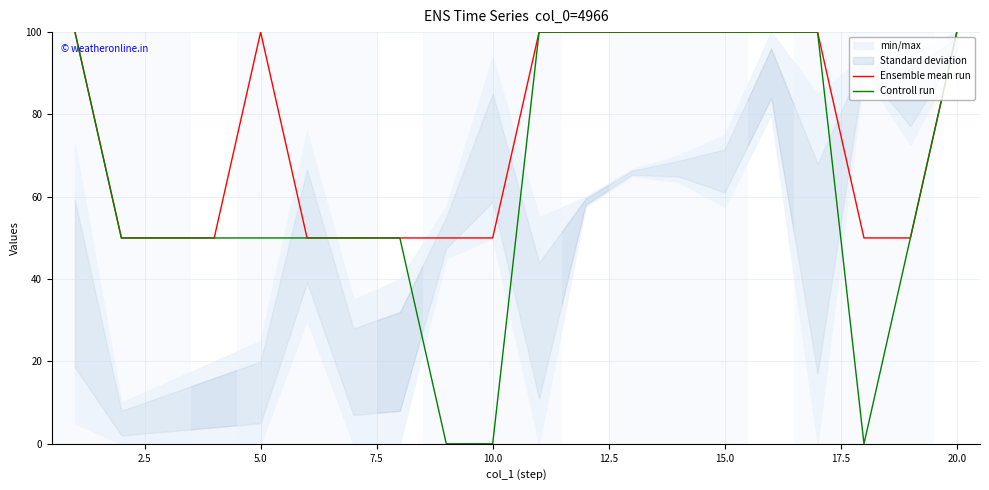

The Ensemble mean run series shows 100 at 5.0. True or false?

True